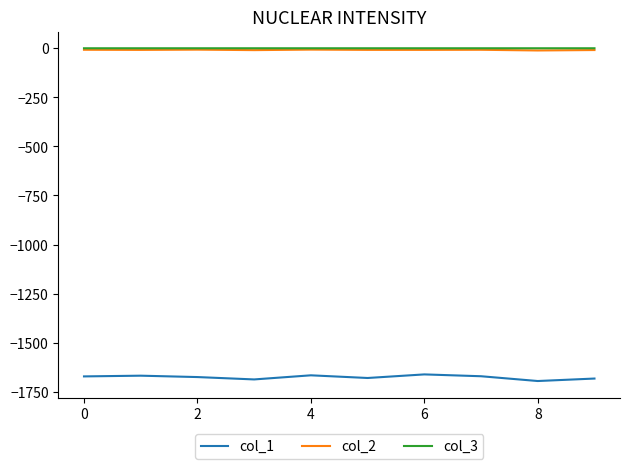

What is the minimum value for col_1?

-1695.4